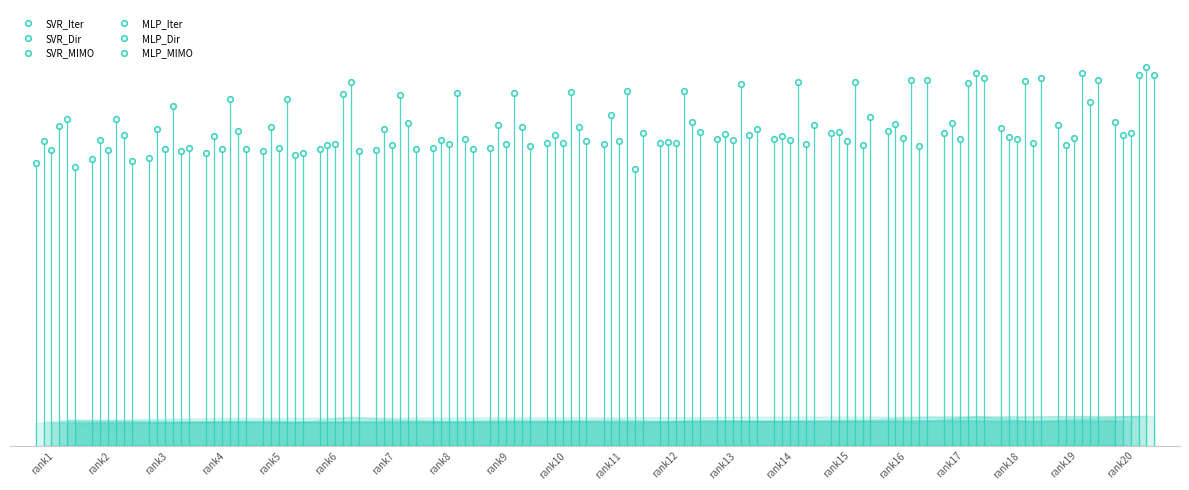

At which category does SVR_MIMO reach its first local peak?

rank3